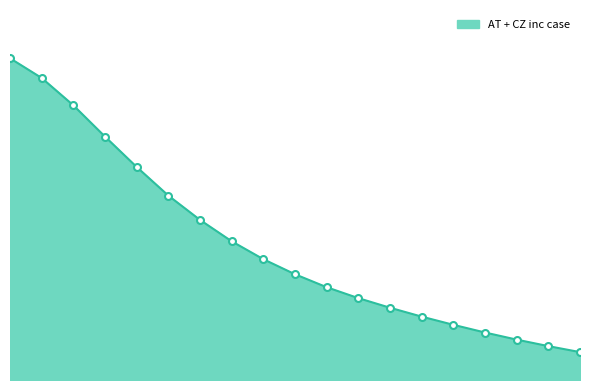

What is the difference between the values at 2 and 7?

200133